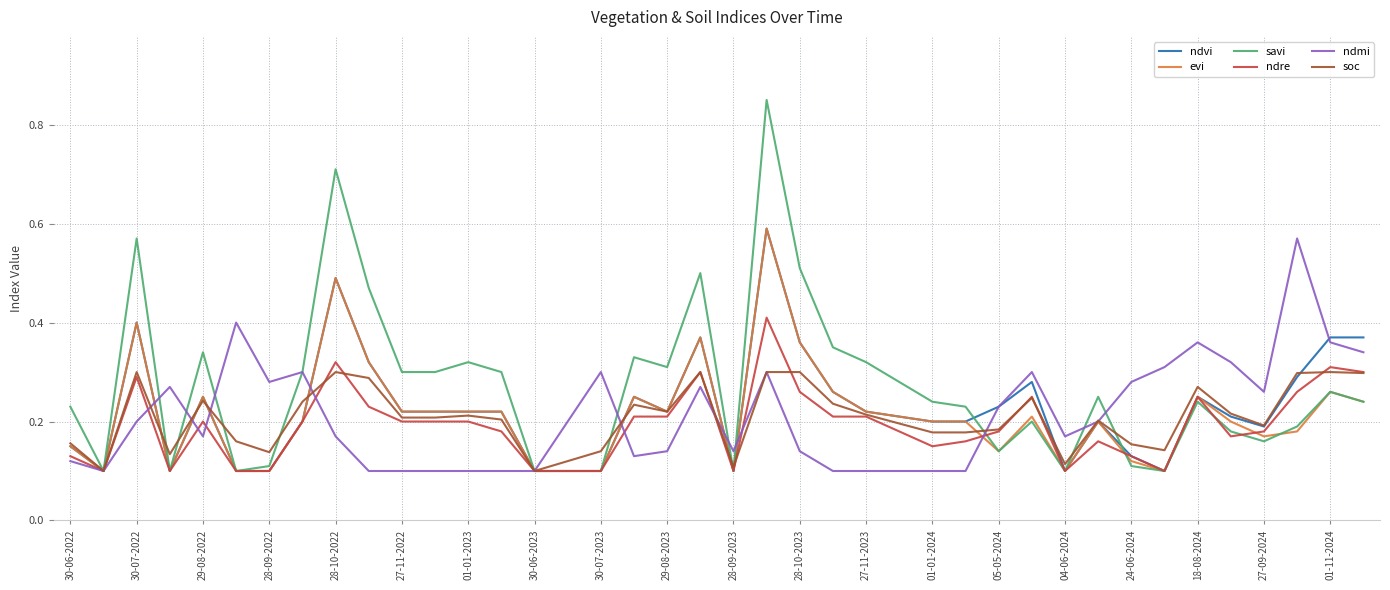

What are all the series names shown in the legend?

ndvi, evi, savi, ndre, ndmi, soc